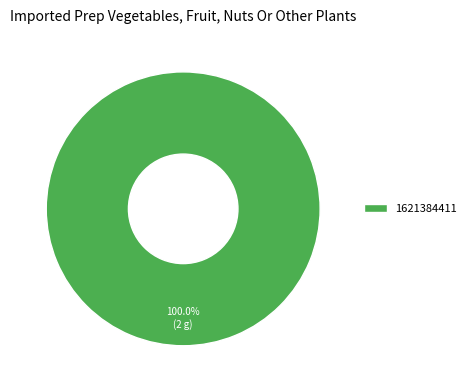

Rank the categories by value from highest to lowest.

1621384411